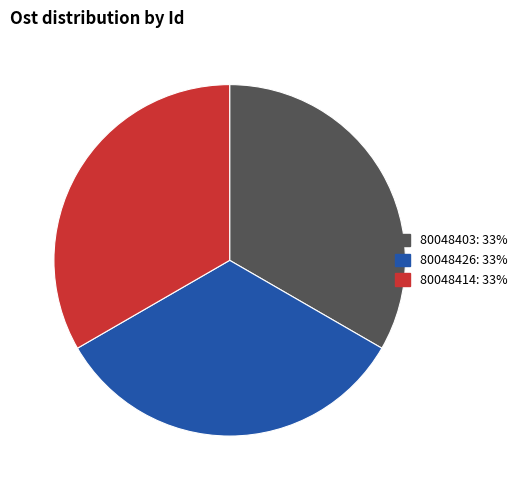

Is 80048426 the majority of the pie?

No